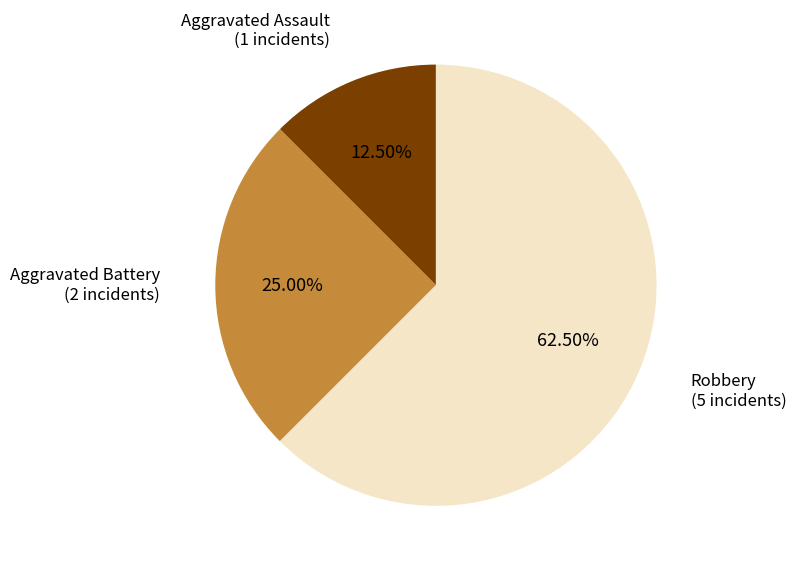

Count the number of slices in the pie.

3